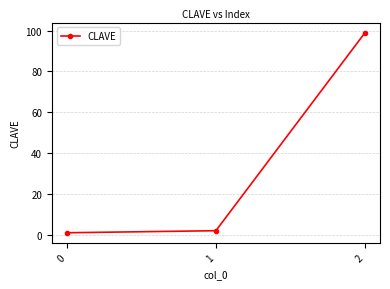

List the labels in order of value, largest first.

2, 1, 0